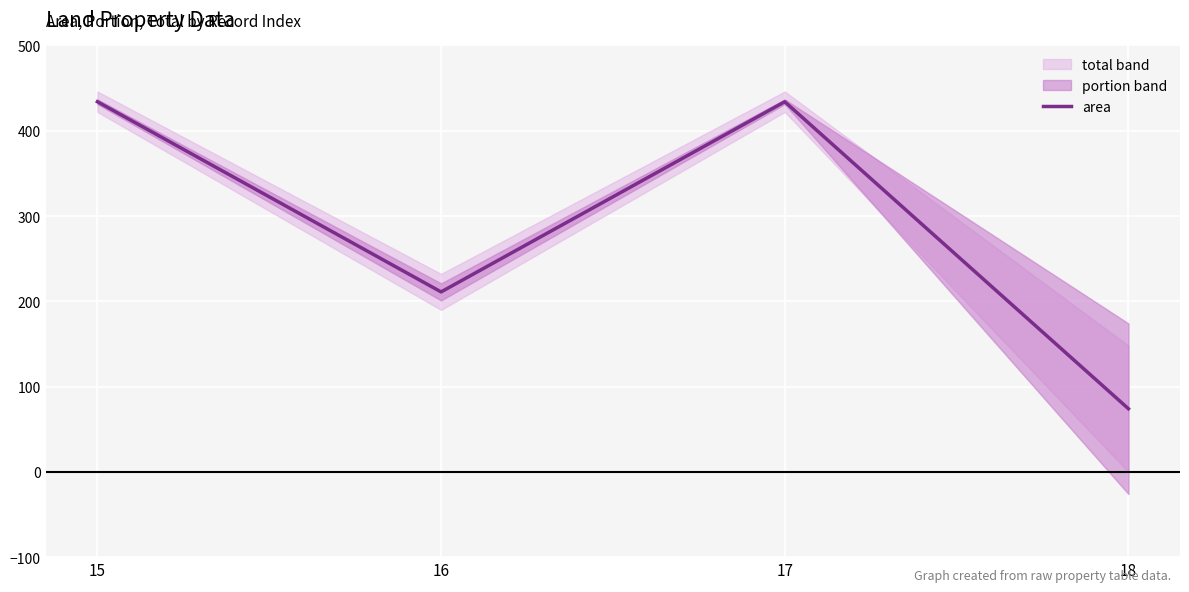

Between 18 and 15, which is larger?

15